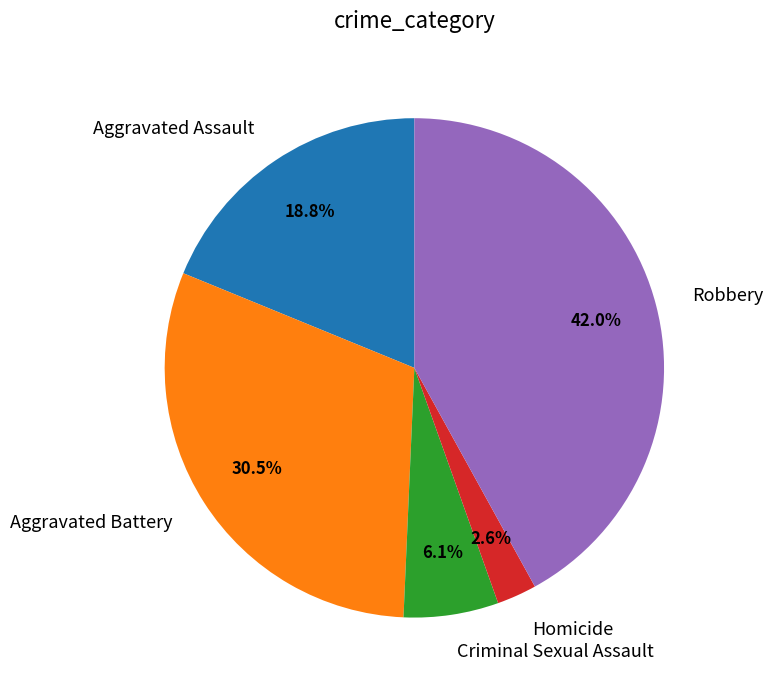

To the nearest percent, what is the combined percentage of Aggravated Battery and Criminal Sexual Assault?

37%